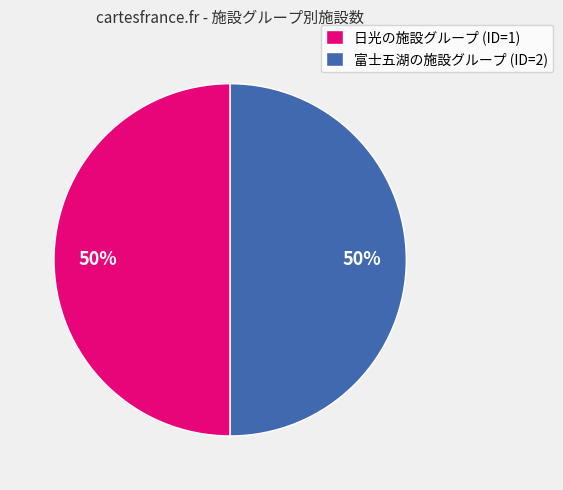

To the nearest percent, what is the difference between the largest and smallest slice percentages?

0%